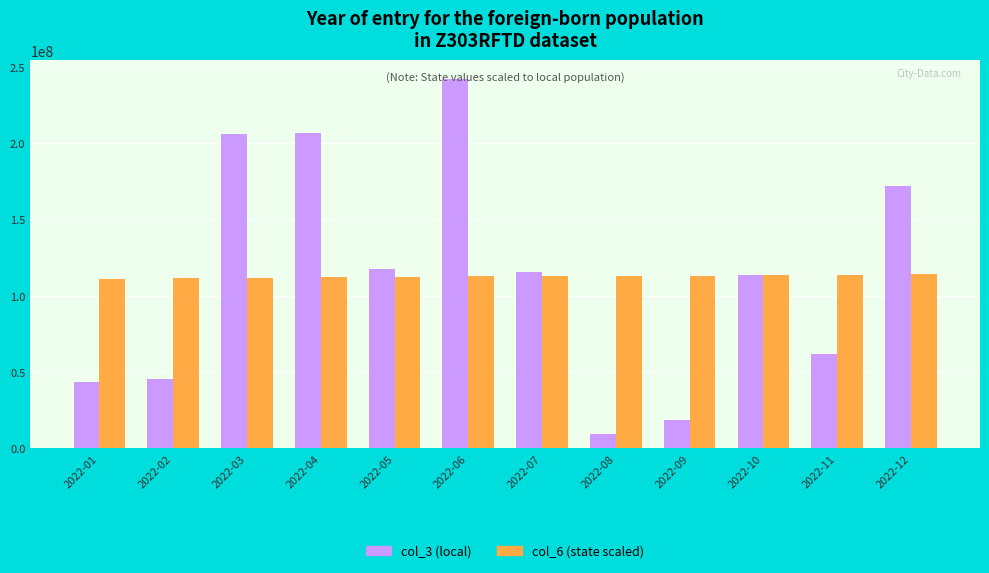

Rank the series by their maximum value, from highest to lowest.

col_3 (local), col_6 (state scaled)